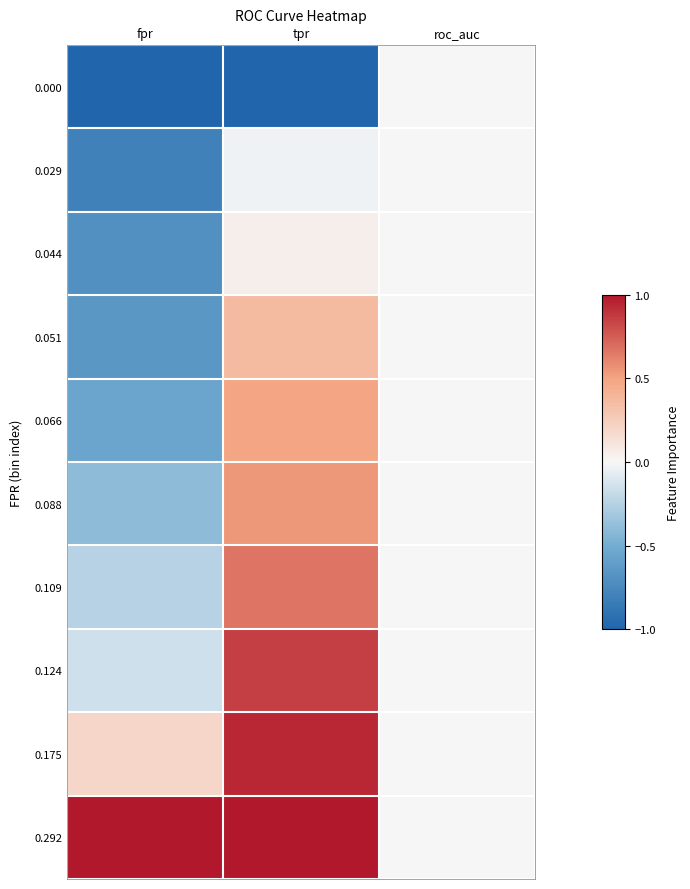

How many series are shown in this chart?

10